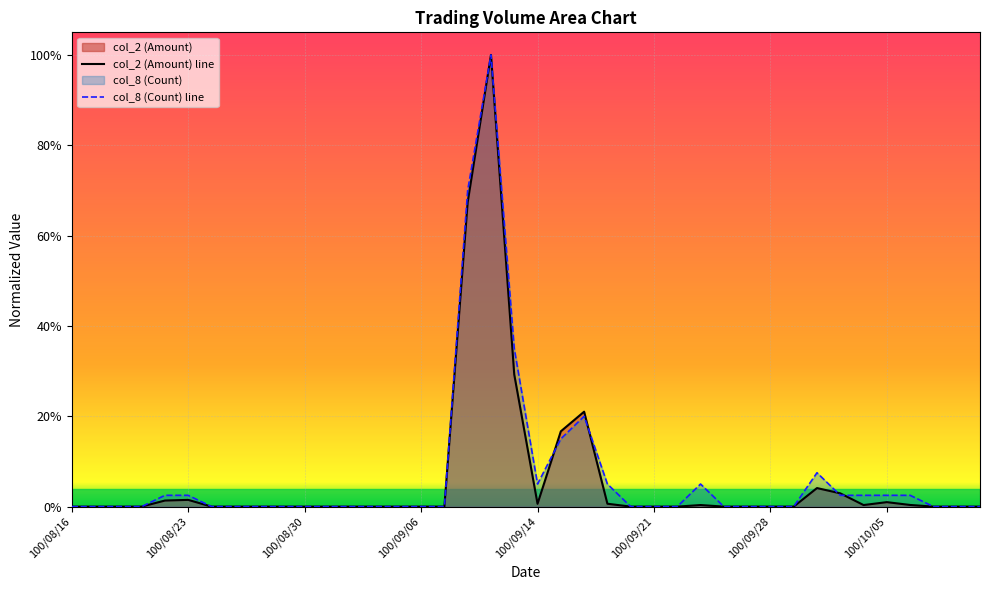

How many lines are shown in the chart?

2